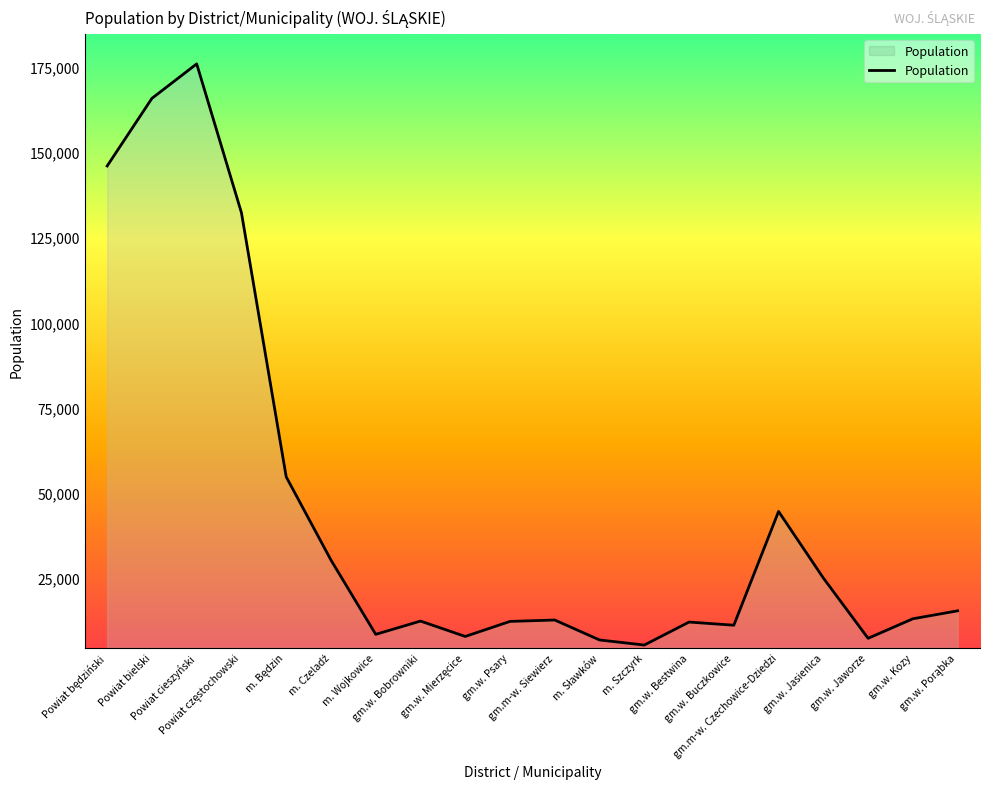

What is the greatest value displayed?

175826